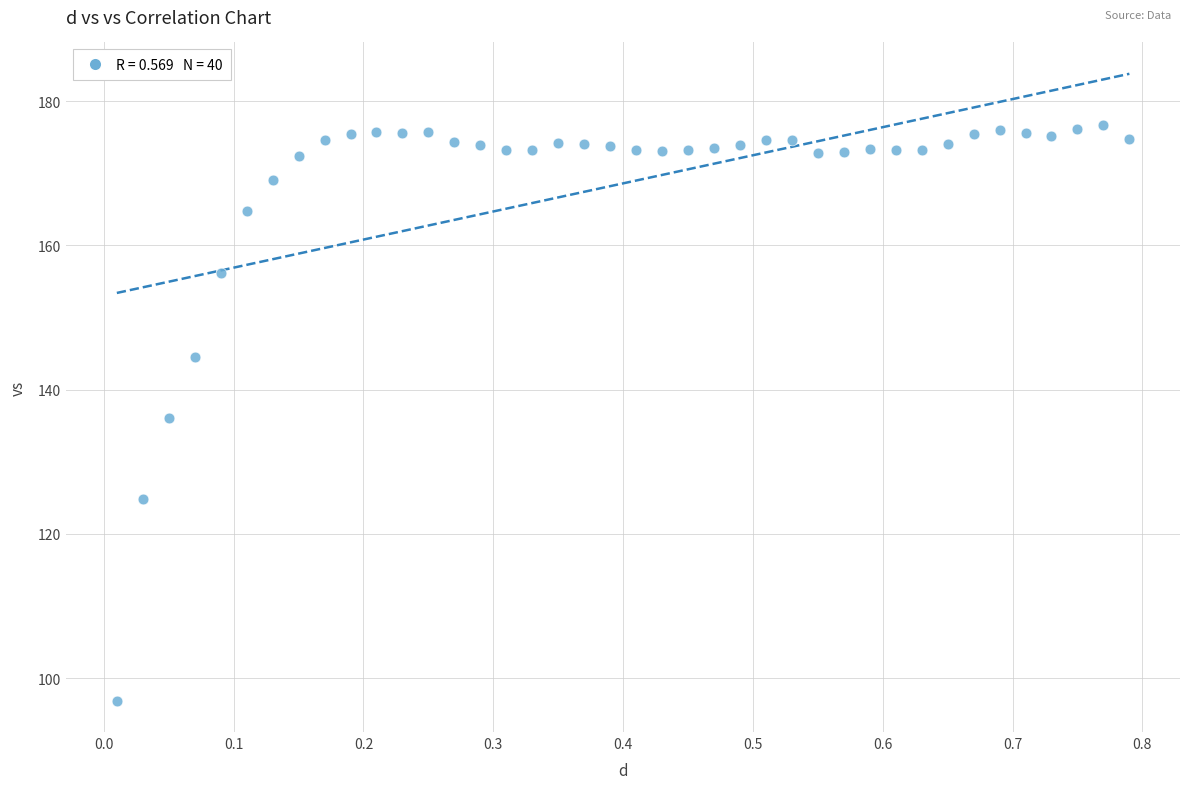

What is the range of Y values (max minus min)?

79.8